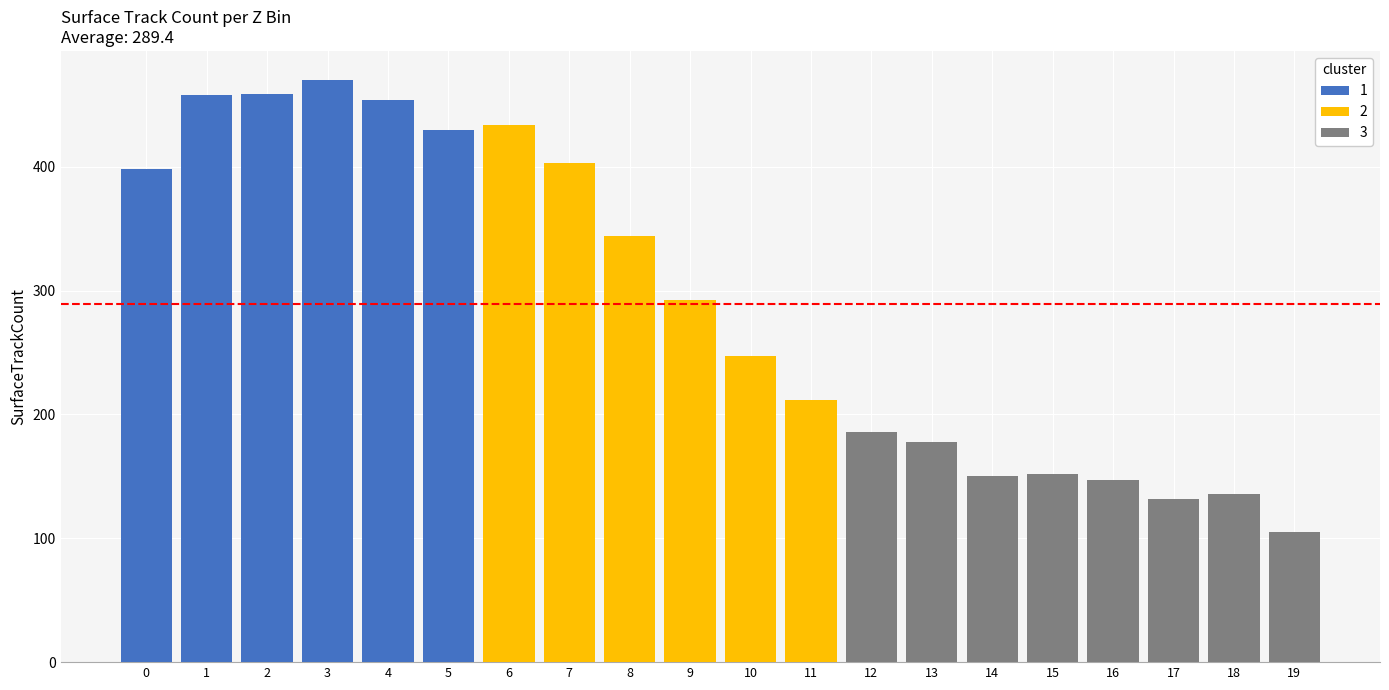

Between 14 and 11, which is larger?

11